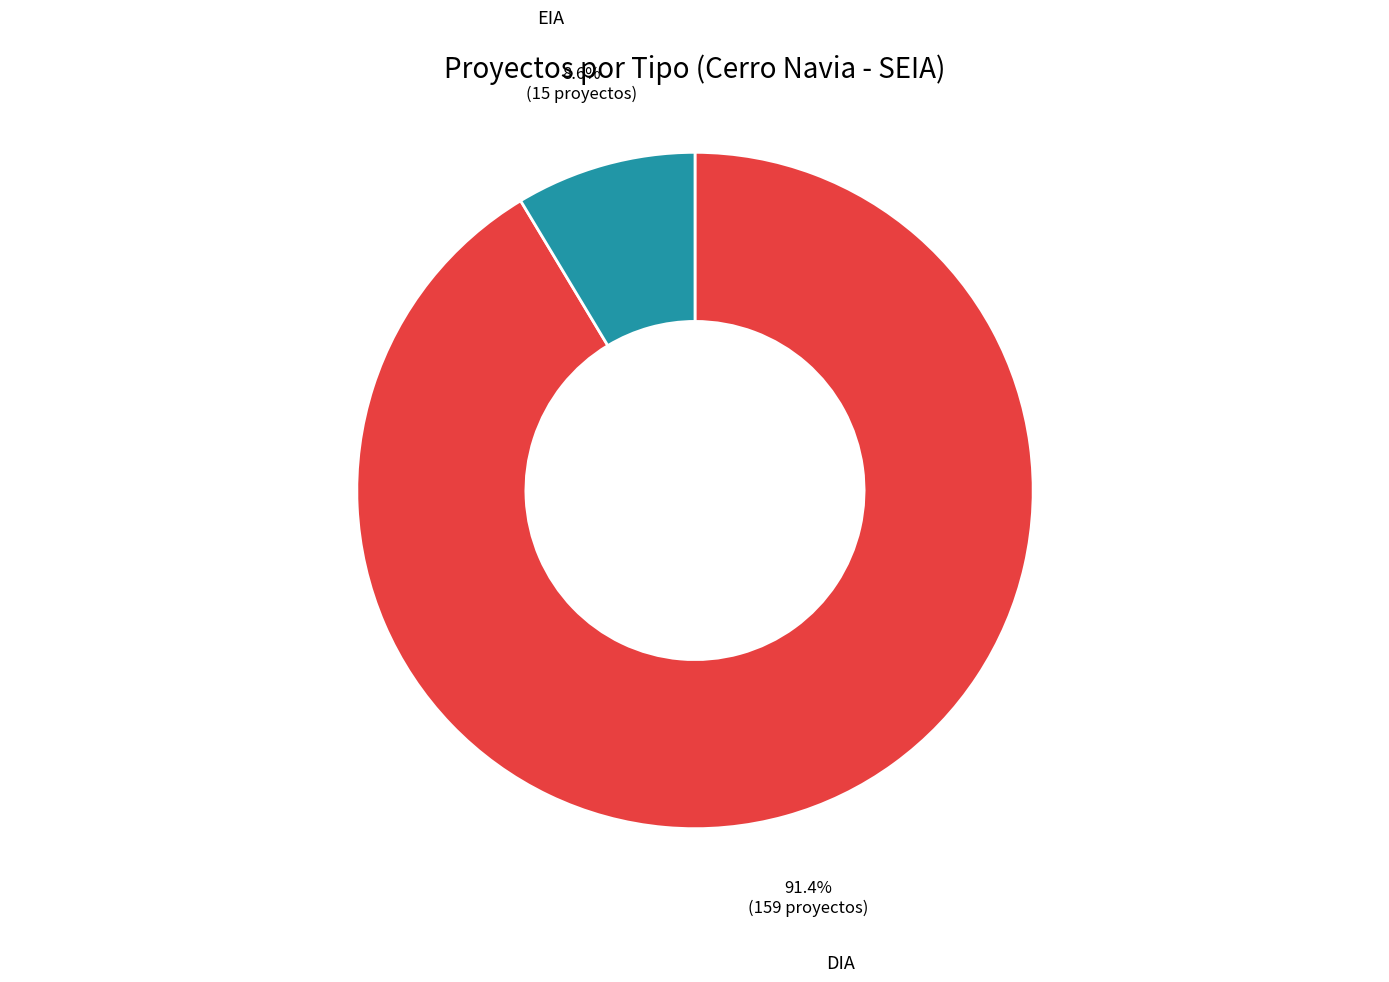

To the nearest percent, what is the difference between the EIA and DIA slice percentages?

83%